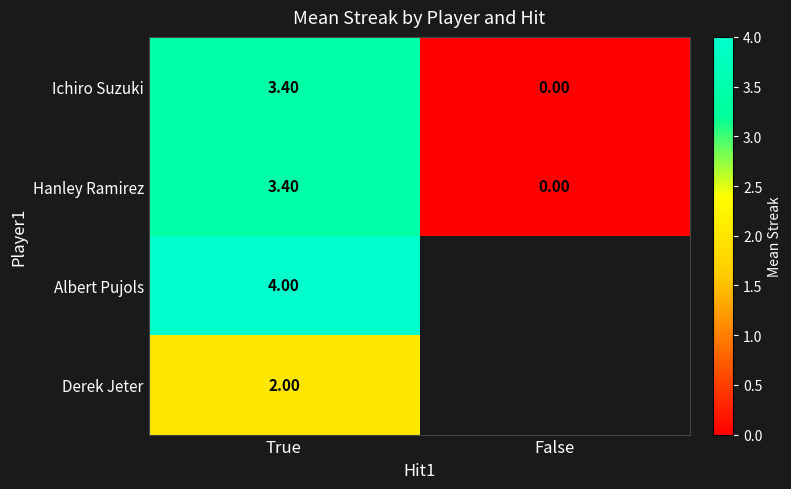

Between True and False, which is larger?

True